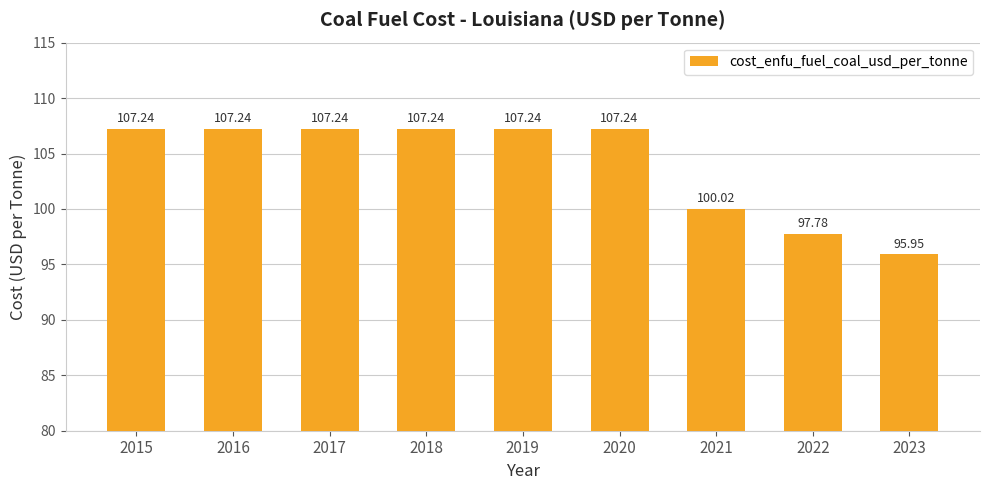

What is the value of the 5th bar from the left?

107.2